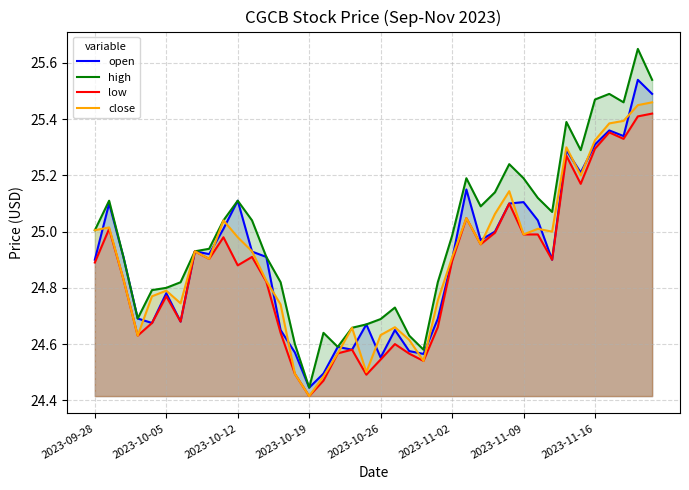

How many distinct data groups are displayed?

4